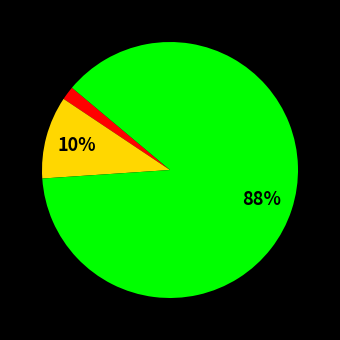

To the nearest percent, what is the difference between the largest and smallest slice percentages?

86%